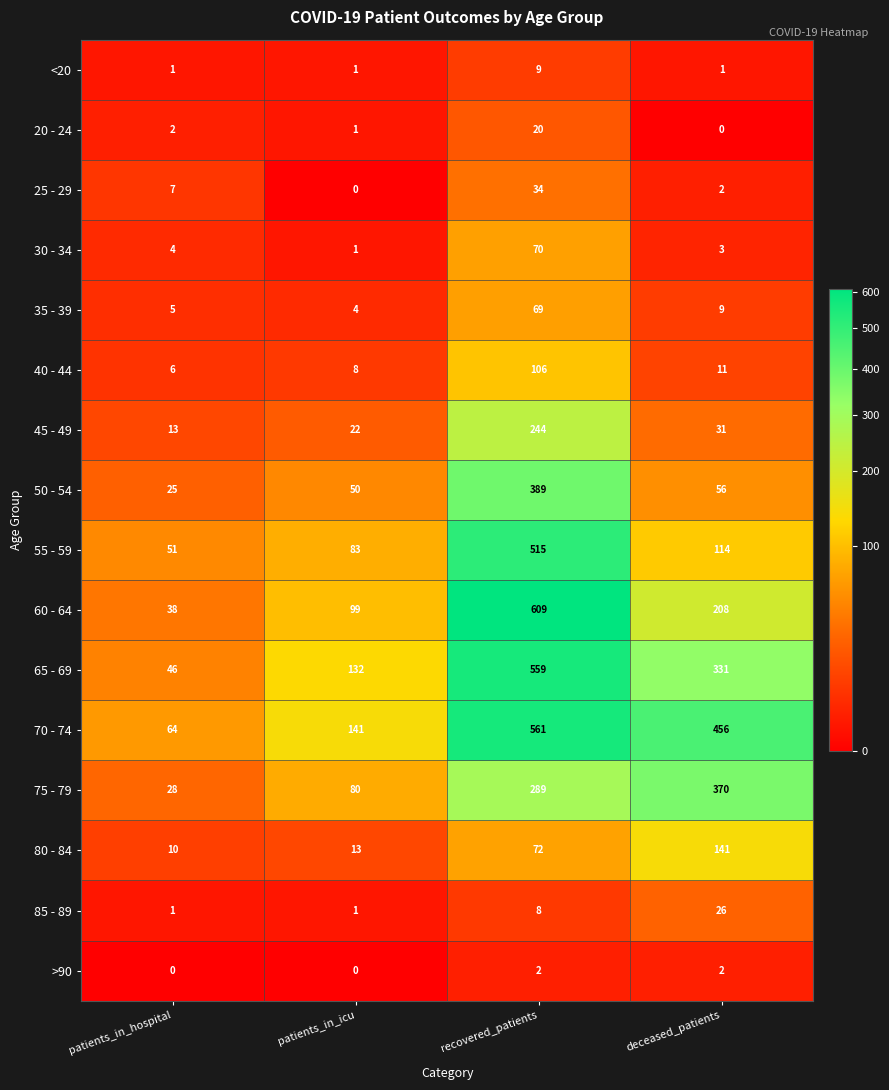

What is the difference between the <20 values at recovered_patients and patients_in_hospital?

8